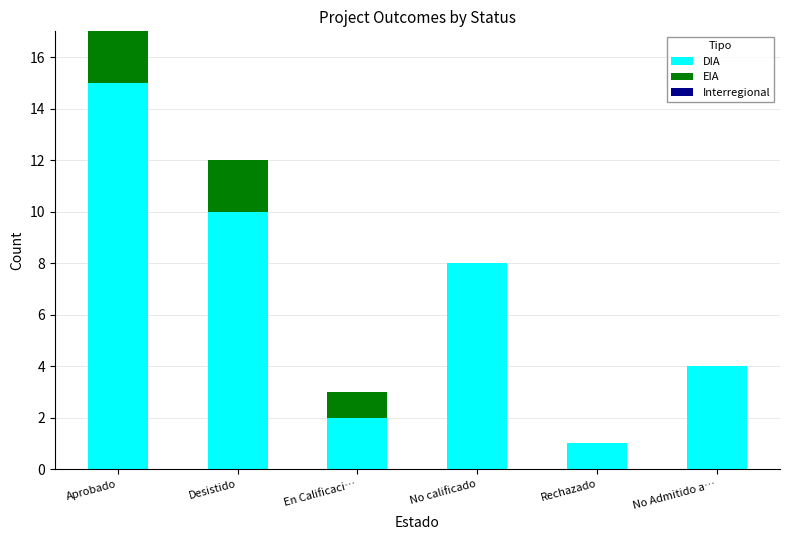

At which category is the sum across all series the highest?

Aprobado